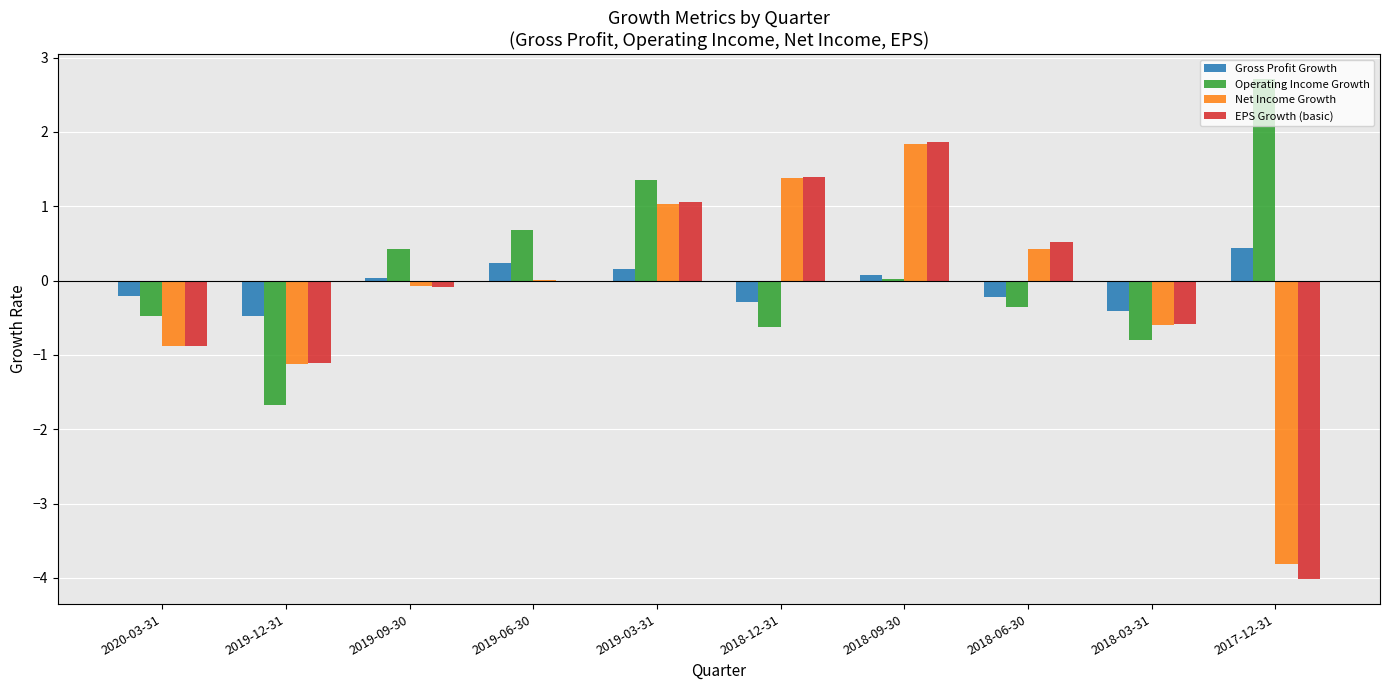

At which category is the sum across all series the highest?

2018-09-30